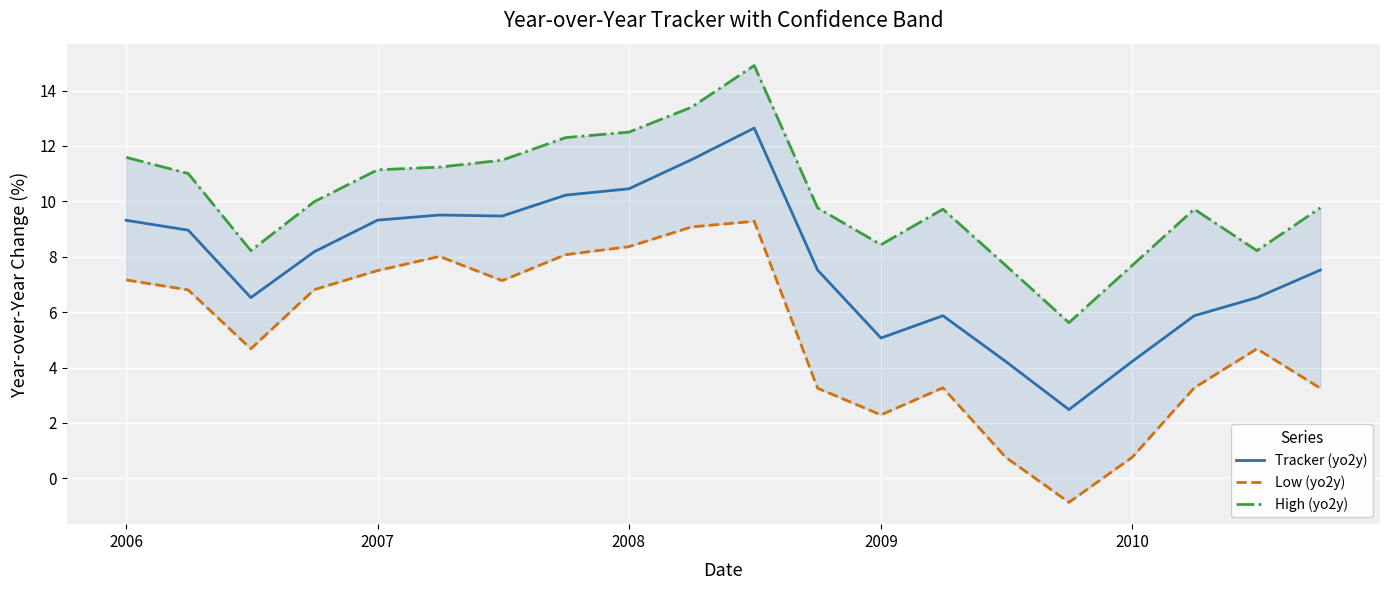

At which label does Tracker (yo2y) first exceed 8?

2006